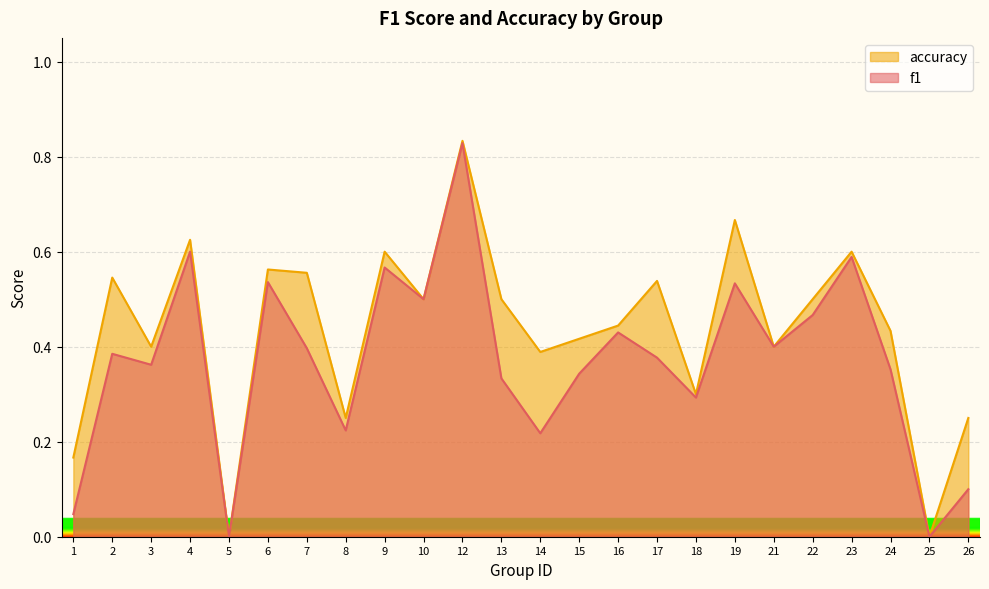

The f1 series shows -0.6 at 25. True or false?

False